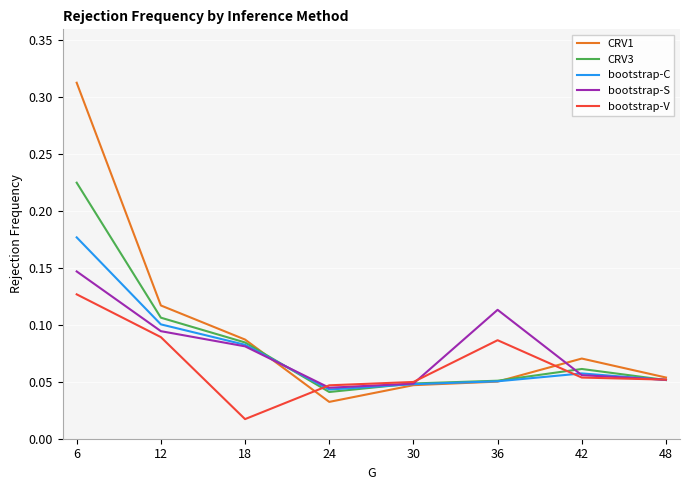

Which series changed the most between 6 and 18?

CRV1